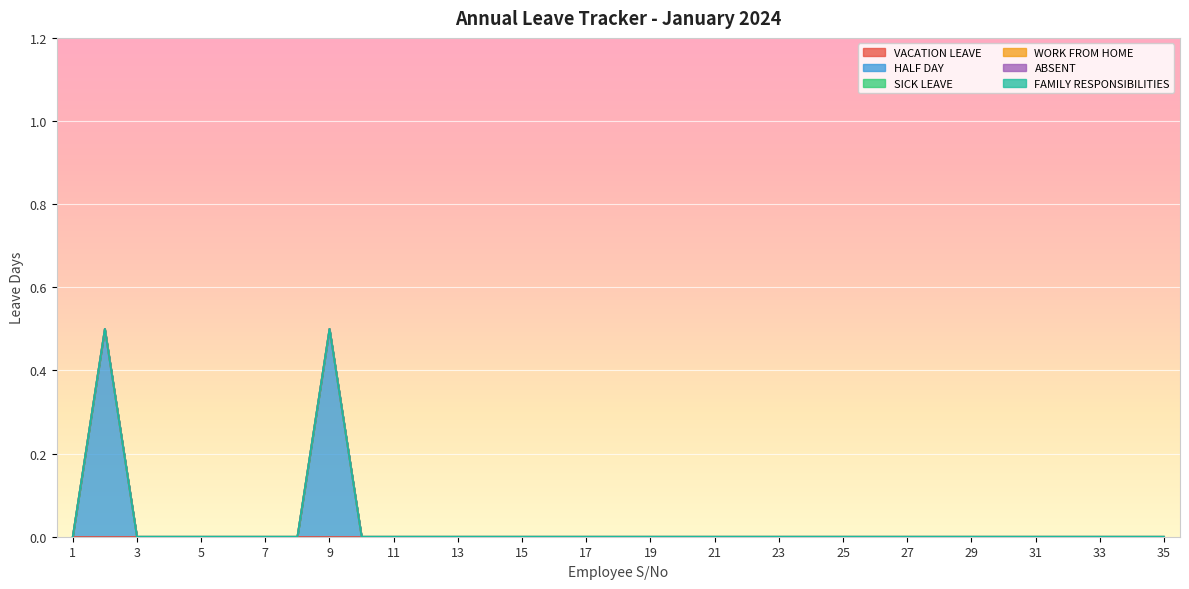

At which category does HALF DAY reach its first local peak?

2